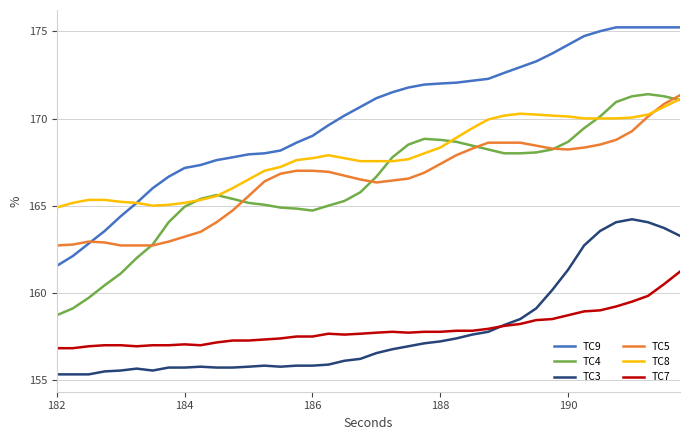

What is the average value of the TC7 series?

157.9